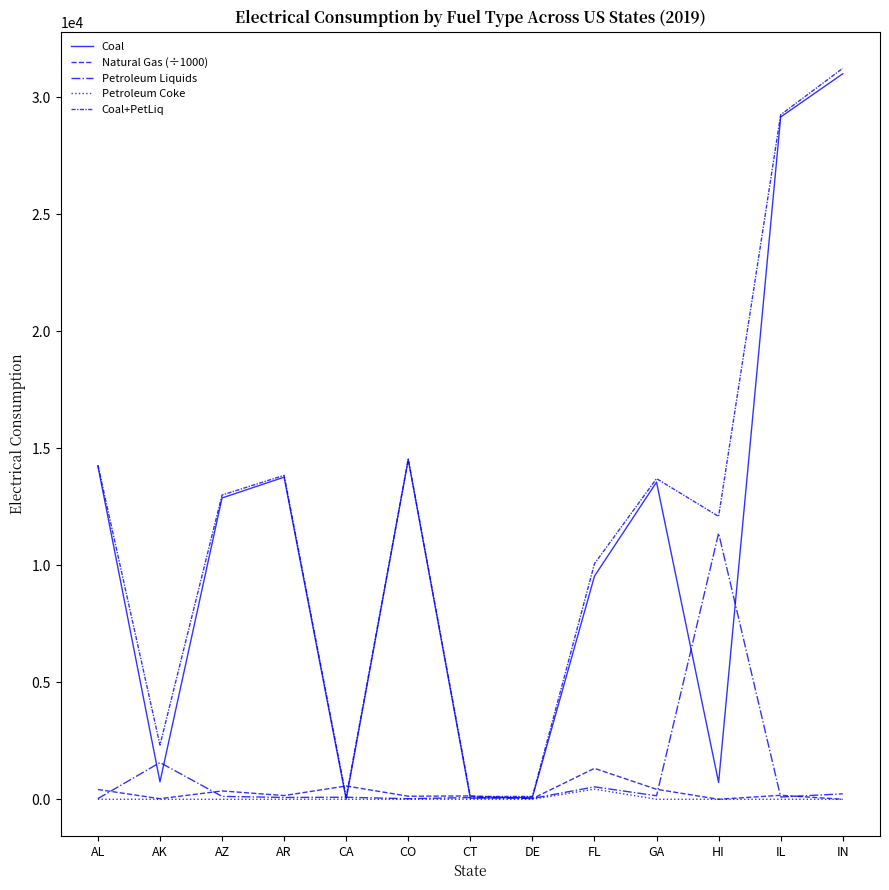

What is the difference between the highest and lowest values at AR?

13841.1